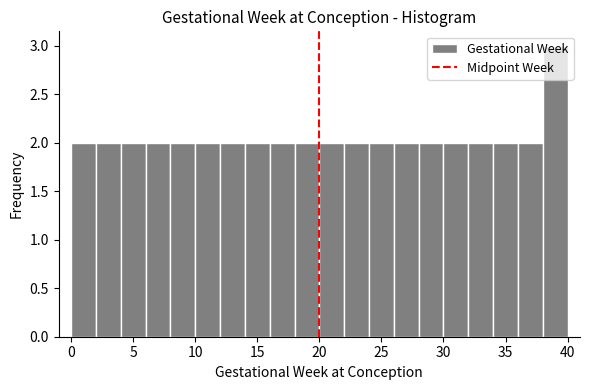

Reading left to right, list every bar in this chart as the range it spans on the x-axis followed by its height. The values are not printed on the chart, so give them approximately, as read against the axis.

0 to 2: 2
2 to 4: 2
4 to 6: 2
6 to 8: 2
8 to 10: 2
10 to 12: 2
12 to 14: 2
14 to 16: 2
16 to 18: 2
18 to 20: 2
20 to 22: 2
22 to 24: 2
24 to 26: 2
26 to 28: 2
28 to 30: 2
30 to 32: 2
32 to 34: 2
34 to 36: 2
36 to 38: 2
38 to 40: 3